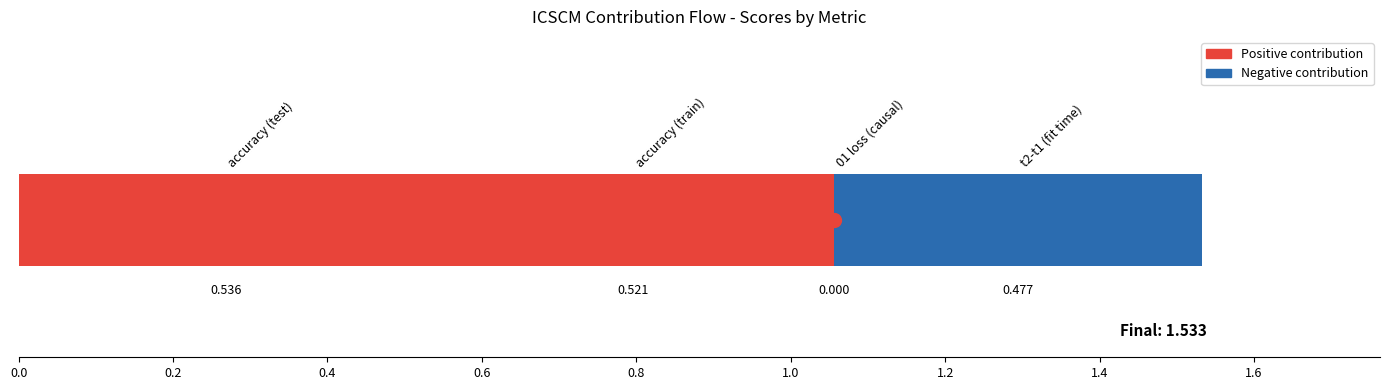

How many categories are shown in the chart?

1